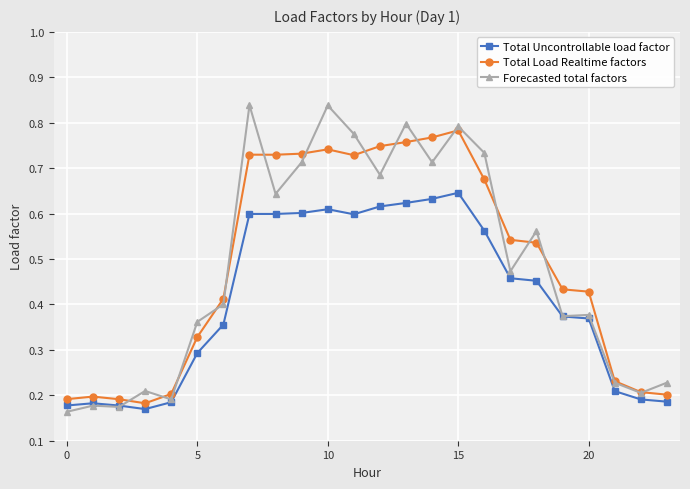

At how many categories does at least one series exceed 0?

24